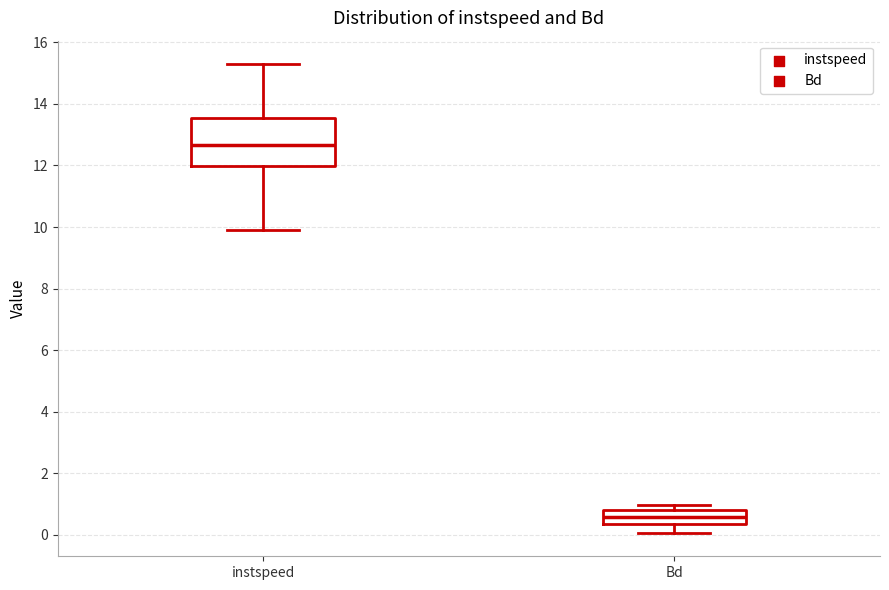

Reading left to right, transcribe this box plot: for each box, give where its median line is, the range the box spans, and where its two whiskers end, as read against the y-axis. The values are not printed on the chart, so give them approximately, as read against the axis.

instspeed: median 12.6, box 12.0 to 13.6, whiskers 10.0 to 15.2
Bd: median 0.6, box 0.4 to 0.8, whiskers 0.0 to 1.0